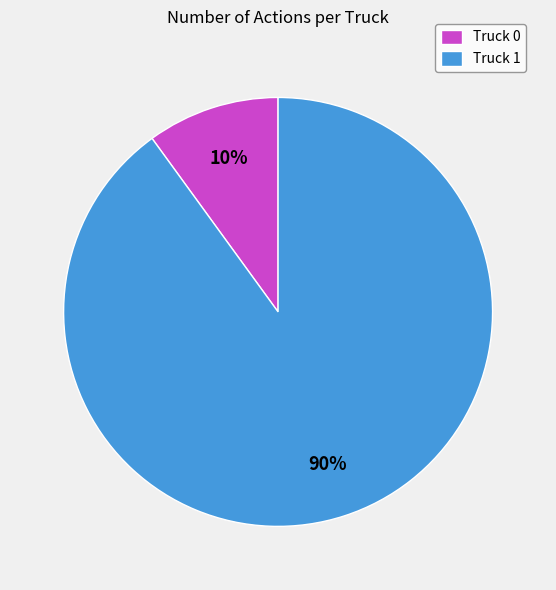

To the nearest percent, what portion does Truck 0 represent?

10%